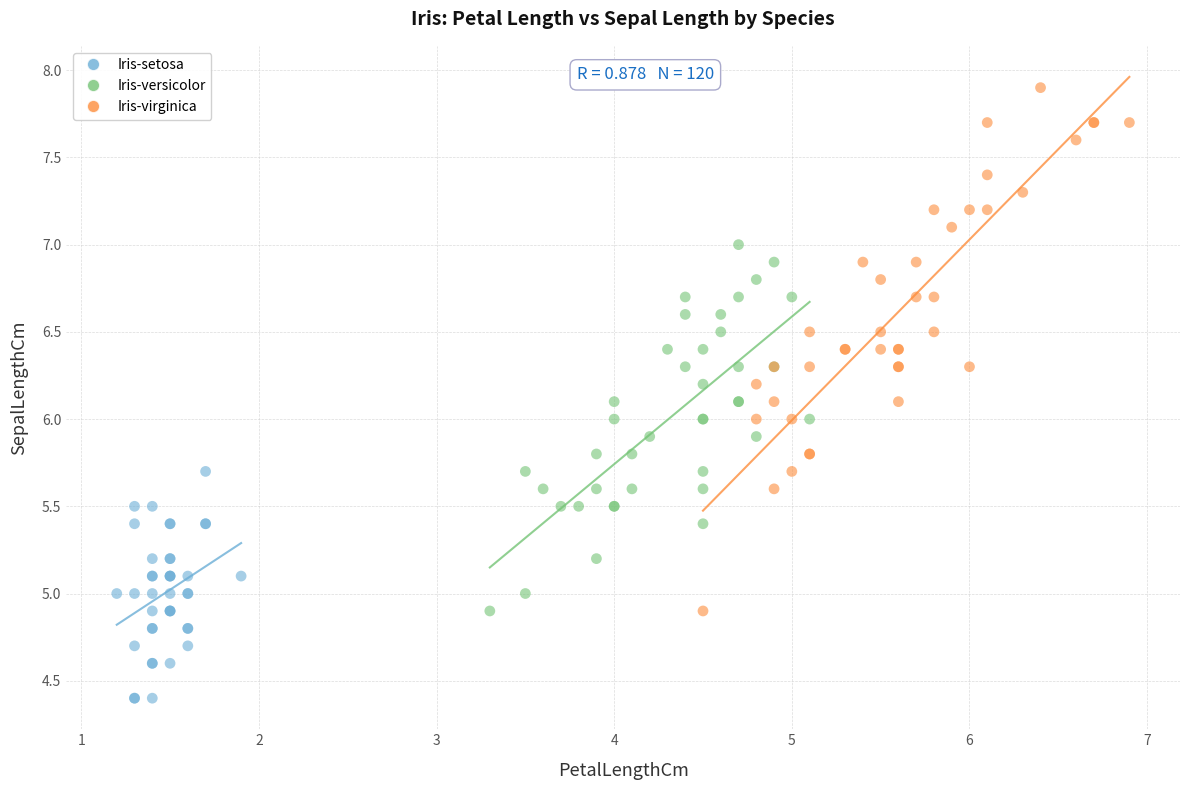

Which series reaches the minimum Y coordinate?

Iris-setosa